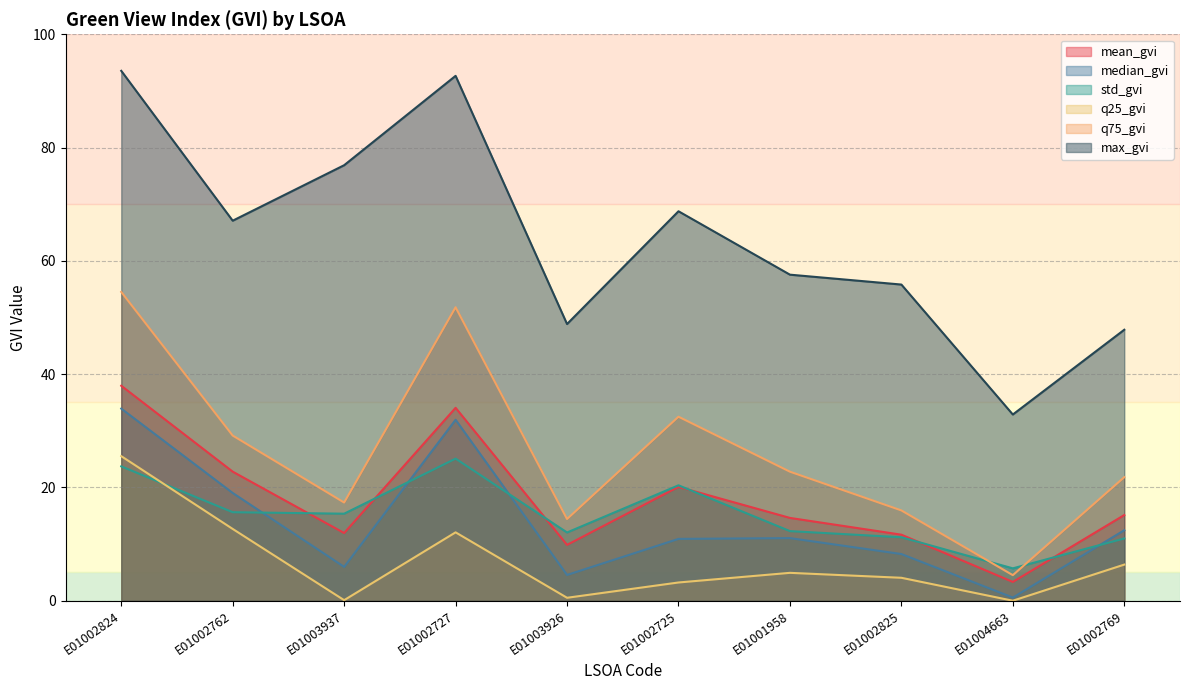

What is the total value across all series at E01001958?

123.2